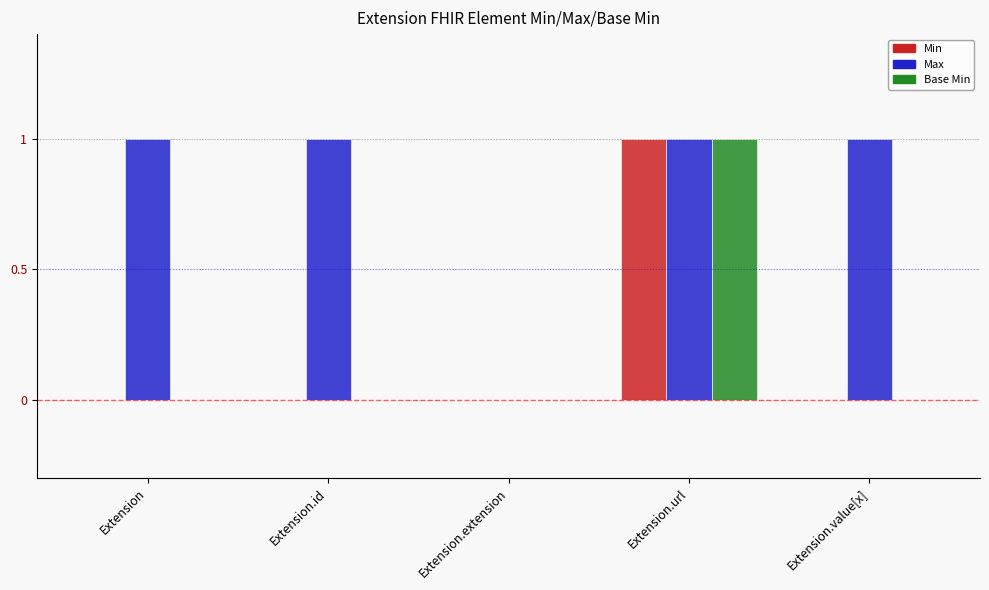

What value does the Max series have at Extension?

1